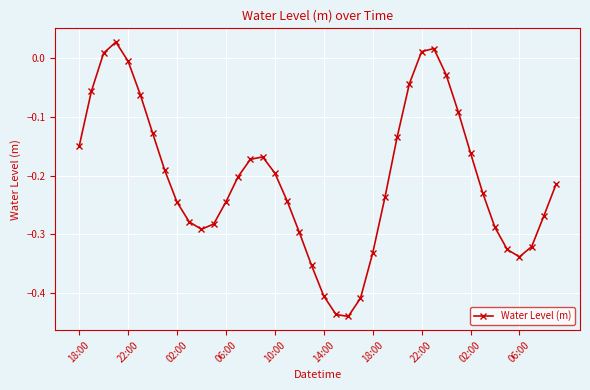

How many interior local valleys (lower than both neighbors) does the data have?

3